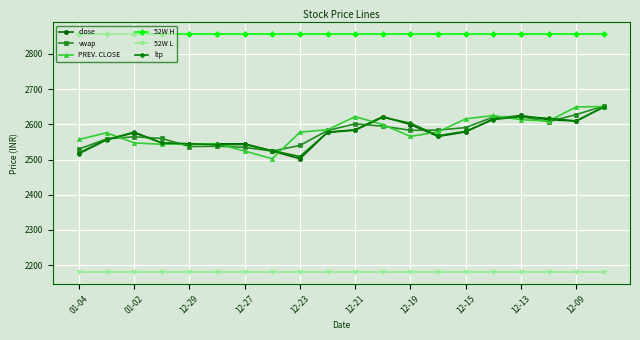

What is the lowest value of the vwap series?

2523.8